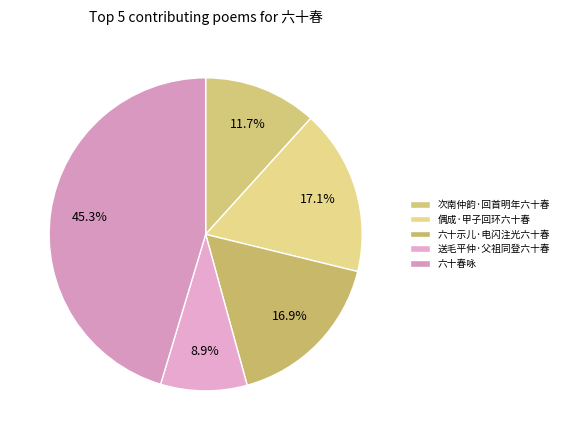

To the nearest percent, what is the combined percentage of 偶成·甲子回环六十春 and 送毛平仲·父祖同登六十春?

26%